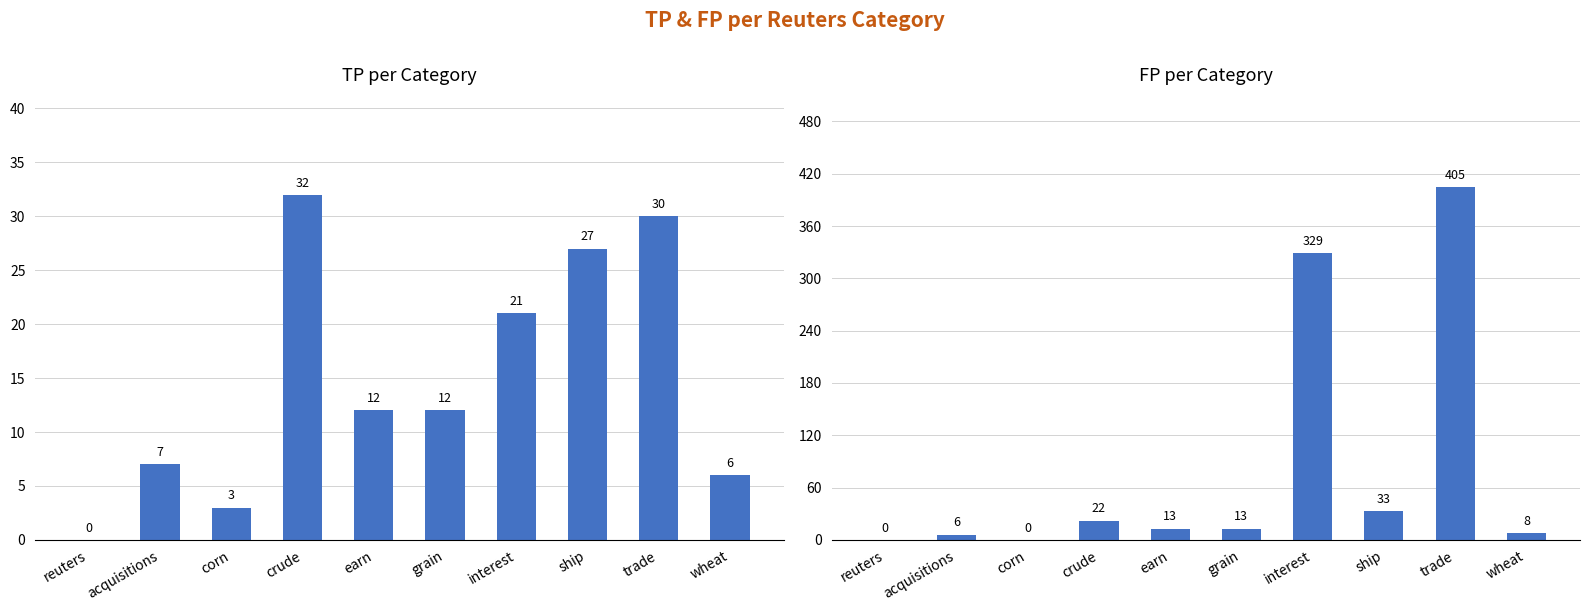

Between crude and wheat, which is larger?

crude